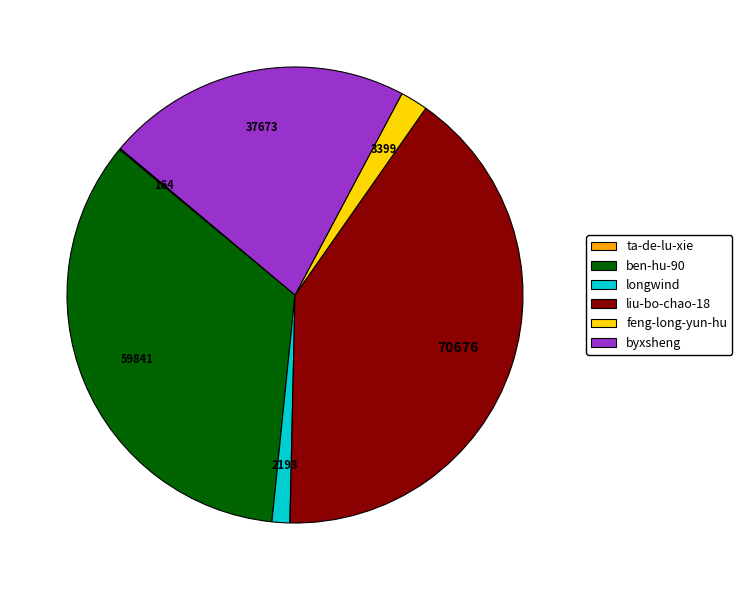

Which slice is the largest?

liu-bo-chao-18